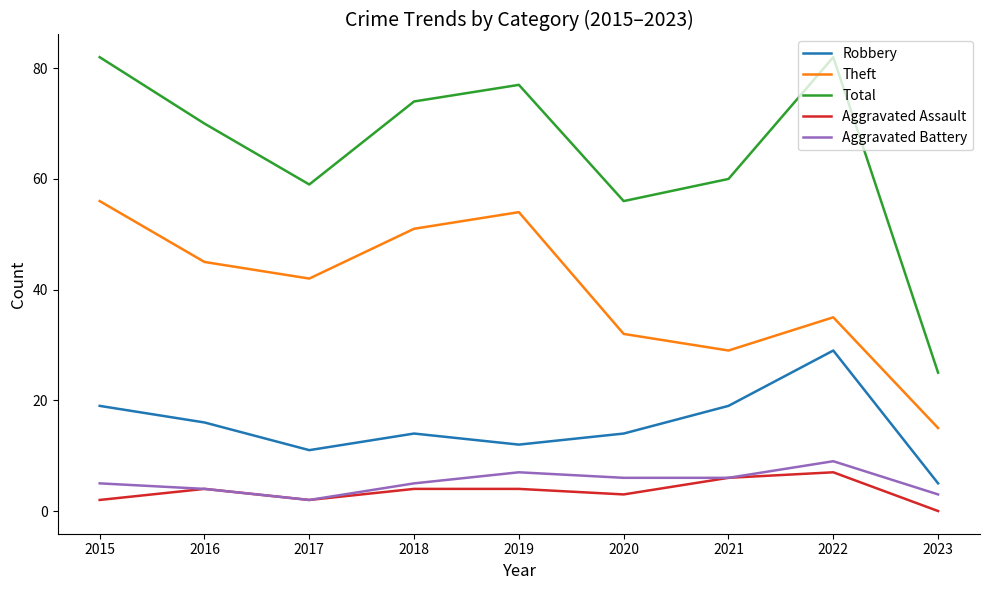

Which series has the largest total across all categories?

Total